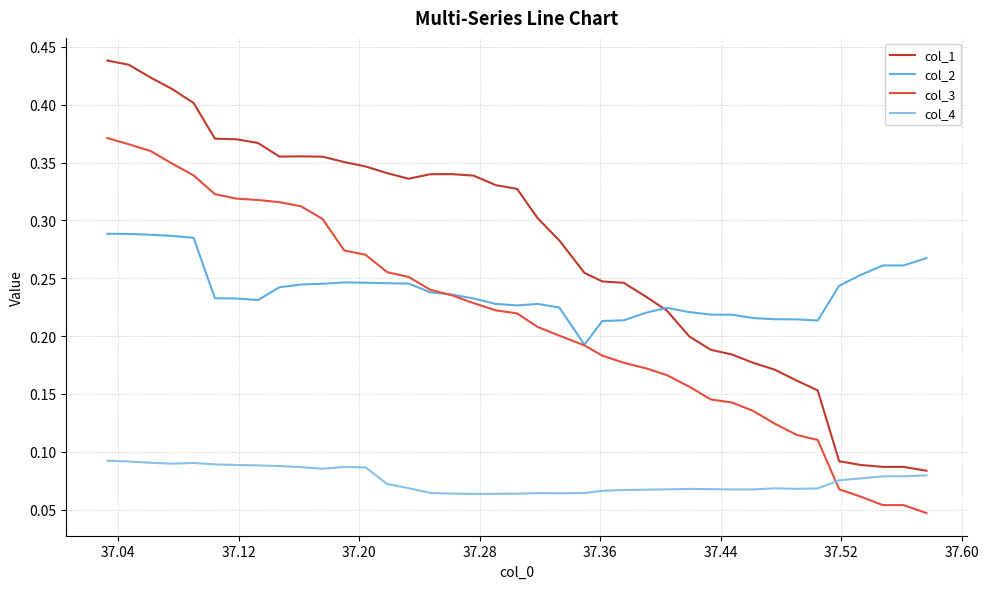

How many distinct data groups are displayed?

4